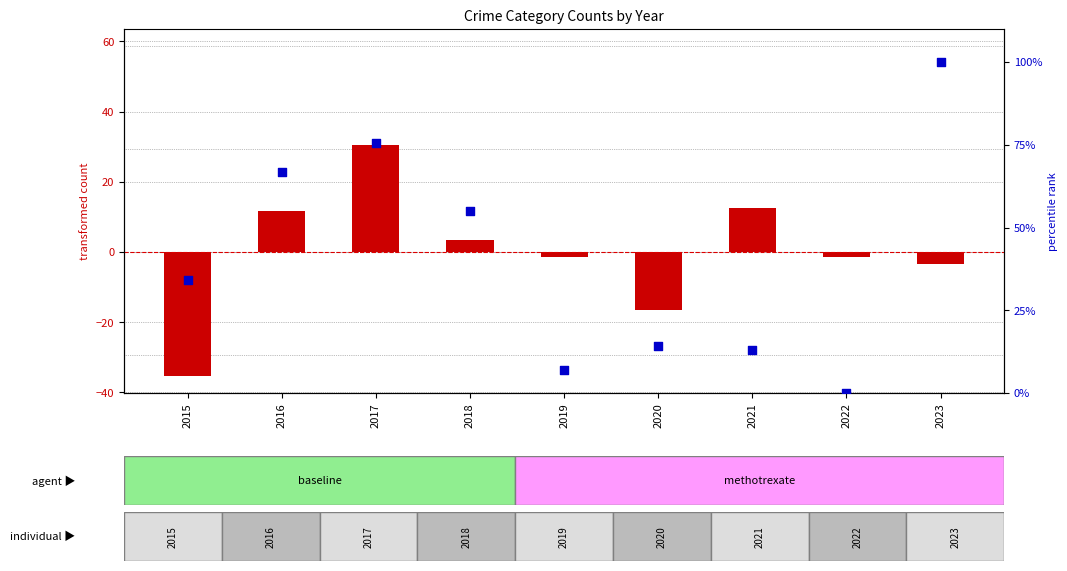

What are all the series names shown in the legend?

transformed count, percentile rank within the sample